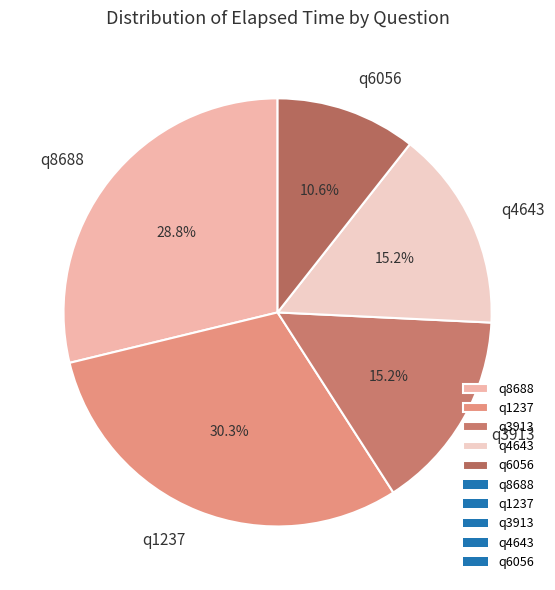

True or false: q8688 accounts for 37% of the total.

False